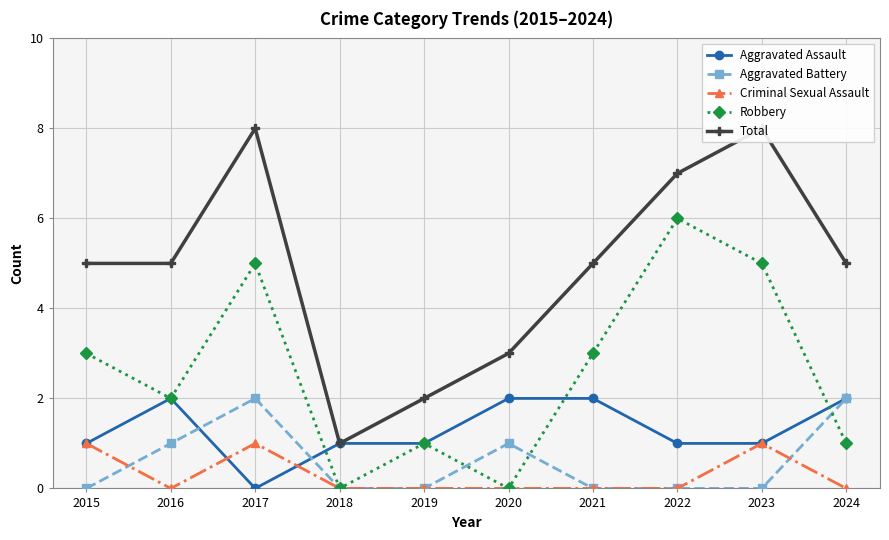

Reading right to left, transcribe all the data shown in this chart.

Aggravated Assault: 2024=2	2023=1	2022=1	2021=2	2020=2	2019=1	2018=1	2017=0	2016=2	2015=1
Aggravated Battery: 2024=2	2023=0	2022=0	2021=0	2020=1	2019=0	2018=0	2017=2	2016=1	2015=0
Criminal Sexual Assault: 2024=0	2023=1	2022=0	2021=0	2020=0	2019=0	2018=0	2017=1	2016=0	2015=1
Robbery: 2024=1	2023=5	2022=6	2021=3	2020=0	2019=1	2018=0	2017=5	2016=2	2015=3
Total: 2024=5	2023=8	2022=7	2021=5	2020=3	2019=2	2018=1	2017=8	2016=5	2015=5